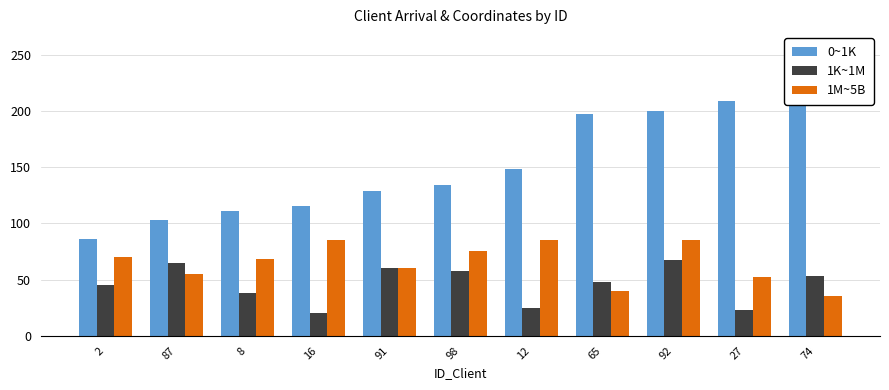

True or false: 1K~1M has a value of 45 at 2.

True